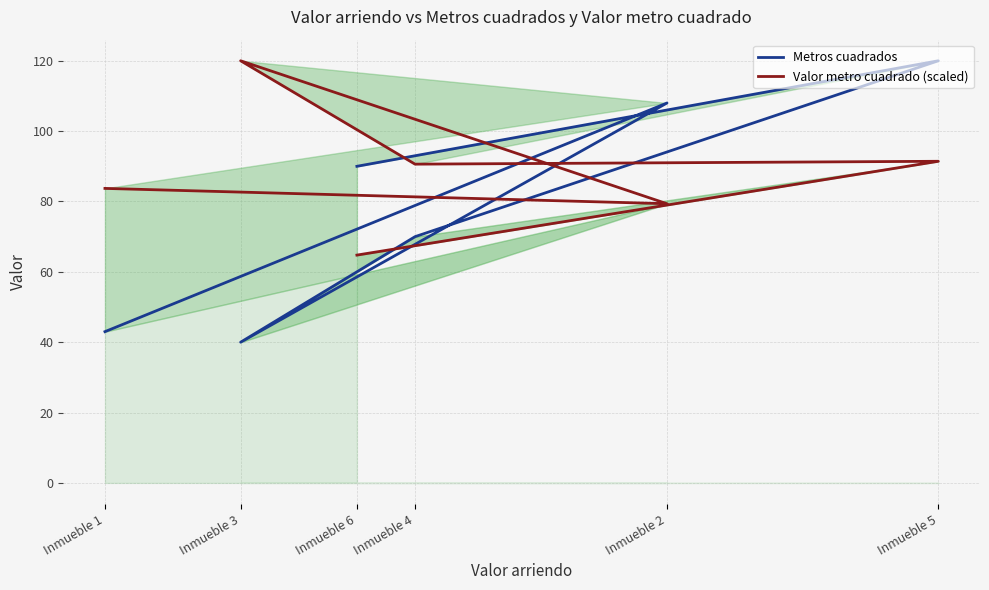

At which label does Metros cuadrados reach its peak?

Inmueble 5